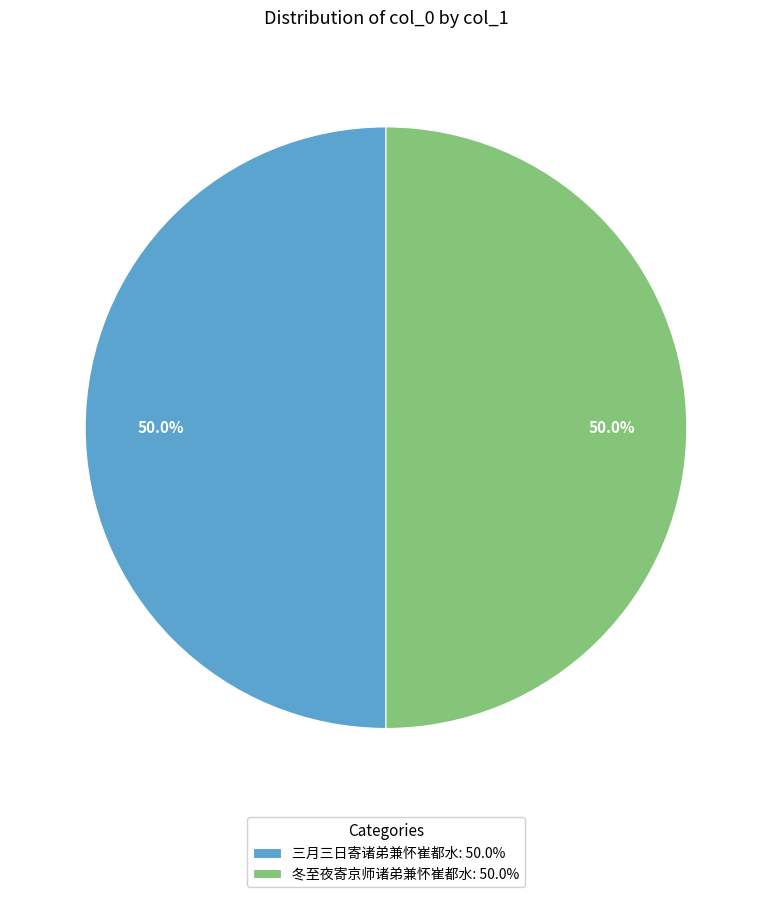

What is the ratio of the value at 三月三日寄诸弟兼怀崔都水: 50.0% to the value at 冬至夜寄京师诸弟兼怀崔都水: 50.0%?

1.0